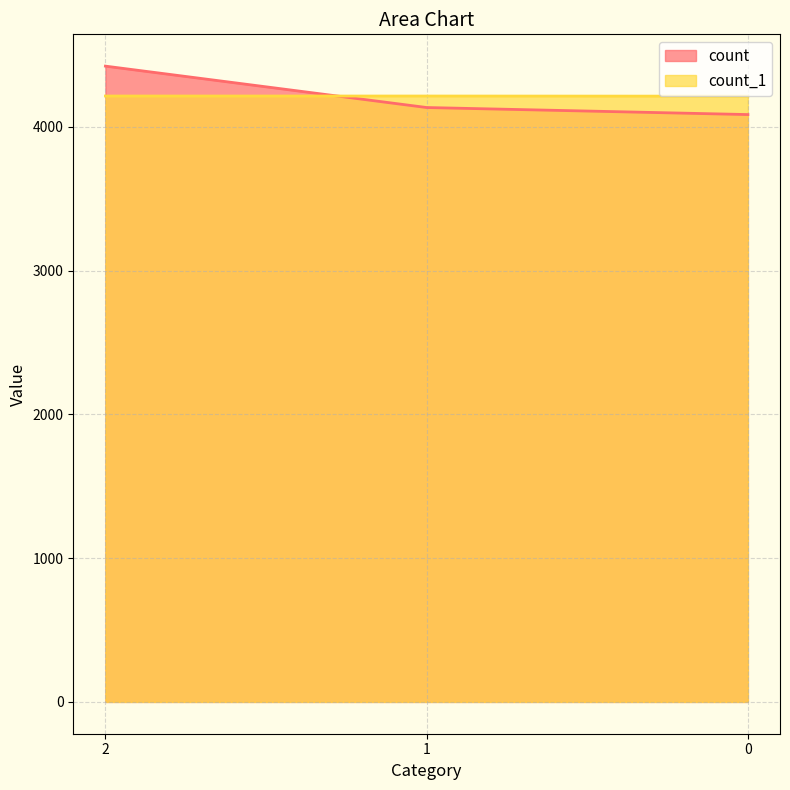

The value of count_1 at 1 is 2902. True or false?

False